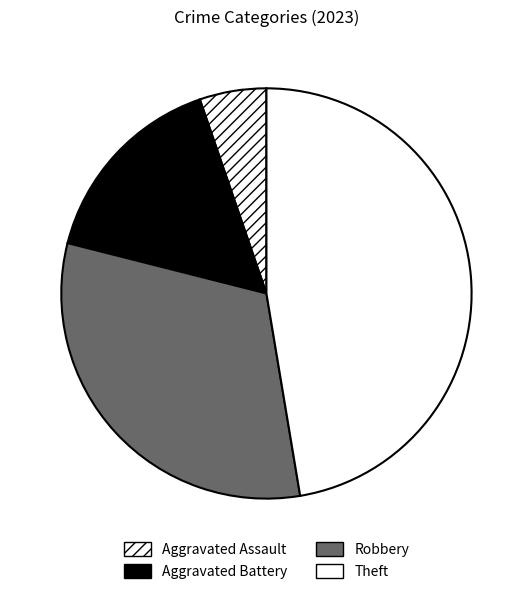

Is it true that Theft is 61% of the pie?

False